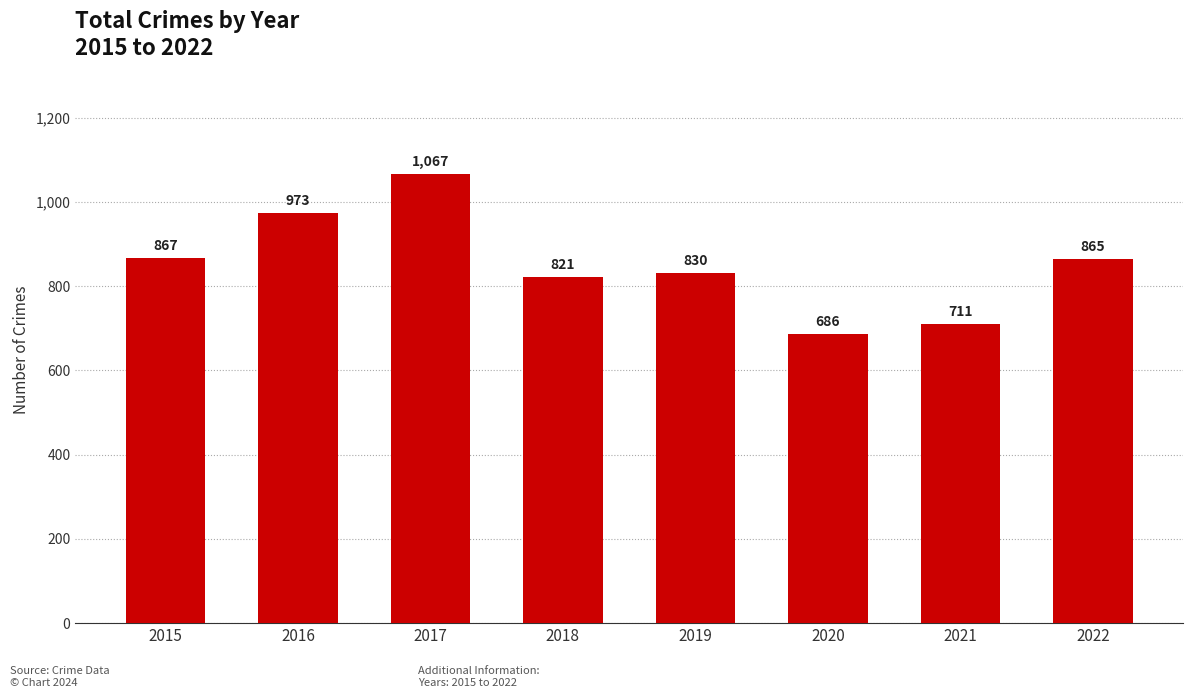

What is the change in value from 2016 to 2017?

+94